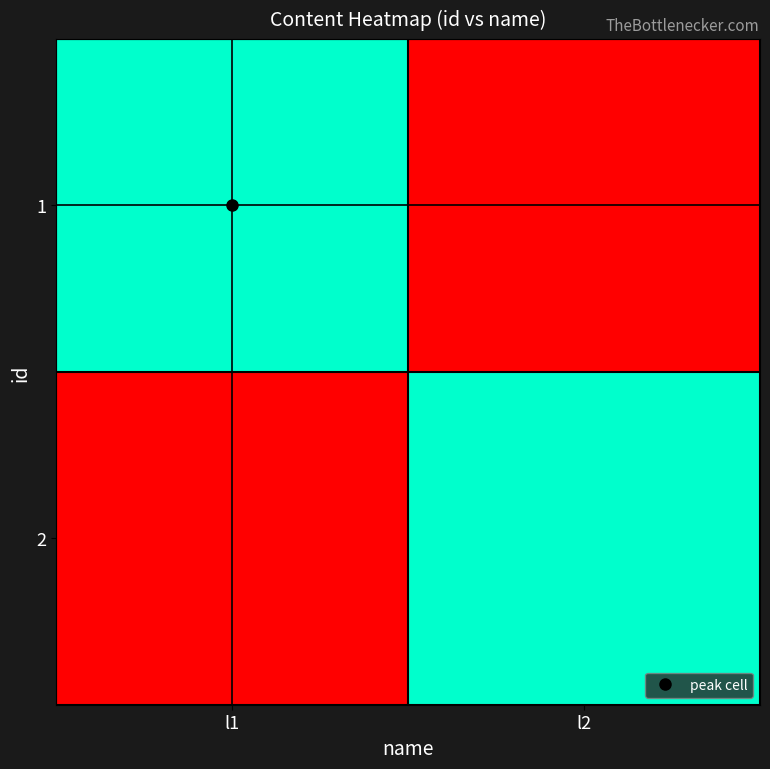

At which category does the chart reach its minimum across all series?

l2